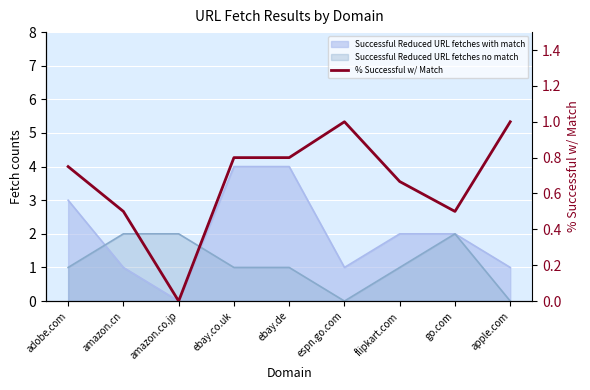

Reading right to left, list all the values displayed in this chart.

apple.com=1.0	go.com=0.5	flipkart.com=0.7	espn.go.com=1.0	ebay.de=0.8	ebay.co.uk=0.8	amazon.co.jp=0.0	amazon.cn=0.5	adobe.com=0.8